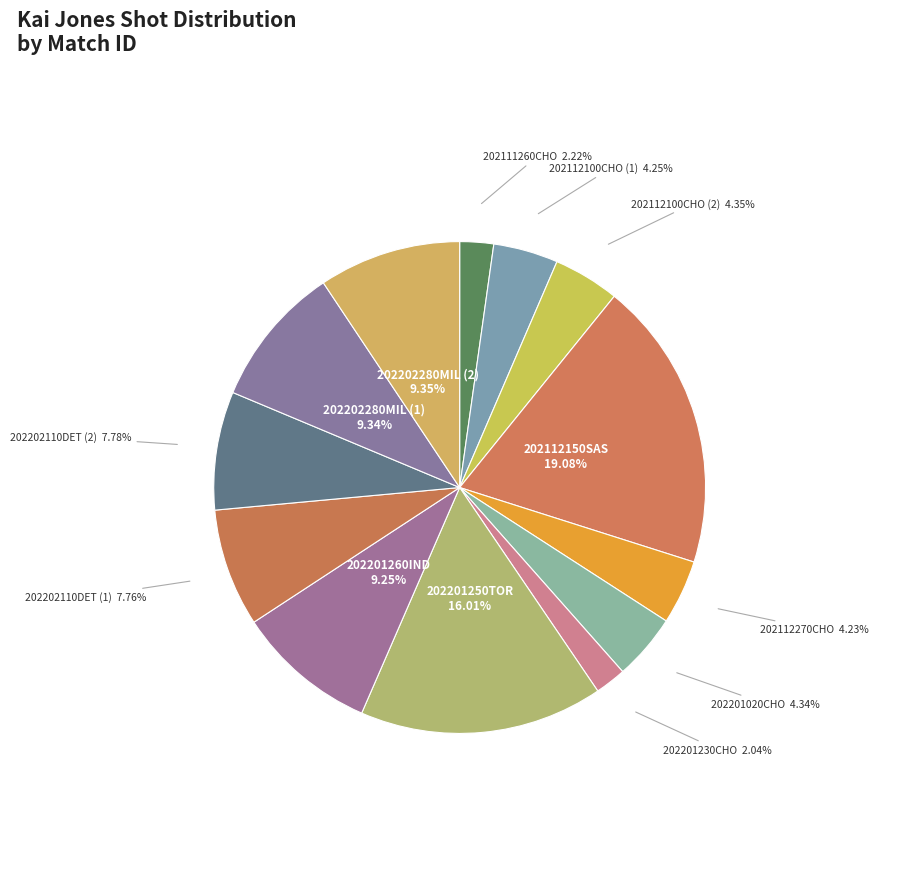

How many segments does this pie chart have?

13